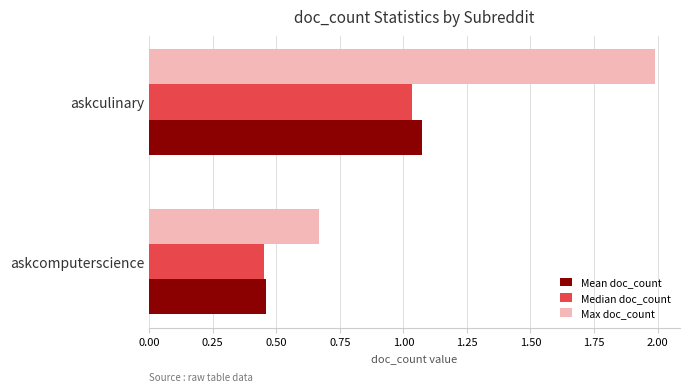

How many Max doc_count values are between 0 and 1?

1